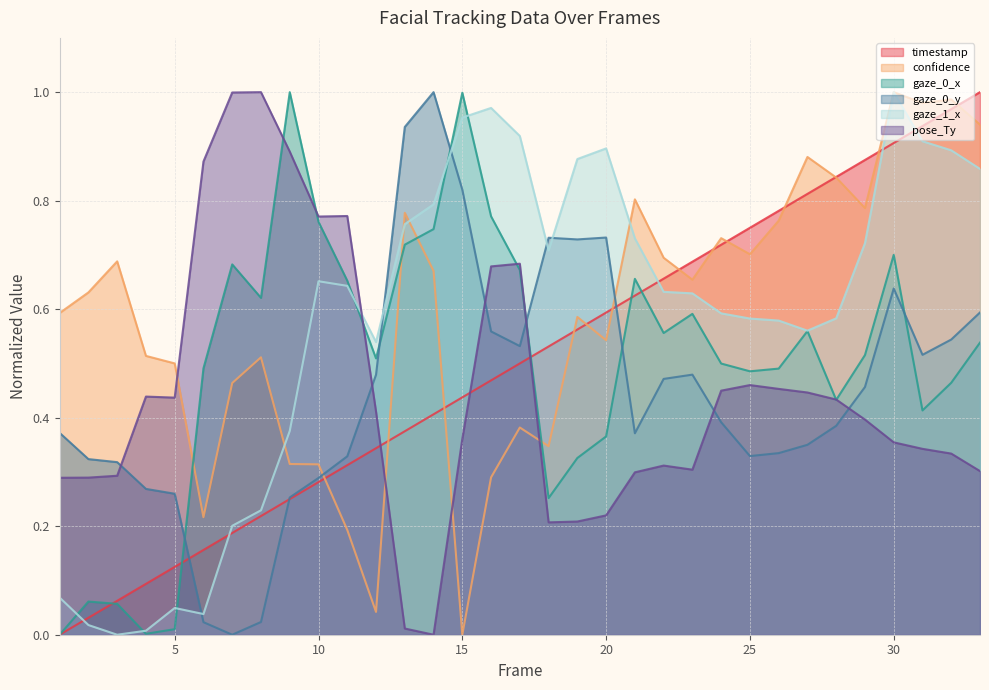

Reading right to left, what are all the values shown in this chart?

timestamp: 33=1.0	32=1.0	31=0.9	30=0.9	29=0.9	28=0.8	27=0.8	26=0.8	25=0.8	24=0.7	23=0.7	22=0.7	21=0.6	20=0.6	19=0.6	18=0.5	17=0.5	16=0.5	15=0.4	14=0.4	13=0.4	12=0.3	11=0.3	10=0.3	9=0.3	8=0.2	7=0.2	6=0.2	5=0.1	4=0.1	3=0.1	2=0.0	1=0.0
confidence: 33=0.9	32=1.0	31=1.0	30=1.0	29=0.8	28=0.8	27=0.9	26=0.8	25=0.7	24=0.7	23=0.7	22=0.7	21=0.8	20=0.5	19=0.6	18=0.3	17=0.4	16=0.3	15=0.0	14=0.7	13=0.8	12=0.0	11=0.2	10=0.3	9=0.3	8=0.5	7=0.5	6=0.2	5=0.5	4=0.5	3=0.7	2=0.6	1=0.6
gaze_0_x: 33=0.5	32=0.5	31=0.4	30=0.7	29=0.5	28=0.4	27=0.6	26=0.5	25=0.5	24=0.5	23=0.6	22=0.6	21=0.7	20=0.4	19=0.3	18=0.3	17=0.7	16=0.8	15=1.0	14=0.7	13=0.7	12=0.5	11=0.7	10=0.8	9=1.0	8=0.6	7=0.7	6=0.5	5=0.0	4=0.0	3=0.1	2=0.1	1=0.0
gaze_0_y: 33=0.6	32=0.5	31=0.5	30=0.6	29=0.5	28=0.4	27=0.4	26=0.3	25=0.3	24=0.4	23=0.5	22=0.5	21=0.4	20=0.7	19=0.7	18=0.7	17=0.5	16=0.6	15=0.8	14=1.0	13=0.9	12=0.5	11=0.3	10=0.3	9=0.3	8=0.0	7=0.0	6=0.0	5=0.3	4=0.3	3=0.3	2=0.3	1=0.4
gaze_1_x: 33=0.9	32=0.9	31=0.9	30=1.0	29=0.7	28=0.6	27=0.6	26=0.6	25=0.6	24=0.6	23=0.6	22=0.6	21=0.7	20=0.9	19=0.9	18=0.7	17=0.9	16=1.0	15=1.0	14=0.8	13=0.8	12=0.5	11=0.6	10=0.7	9=0.4	8=0.2	7=0.2	6=0.0	5=0.0	4=0.0	3=0.0	2=0.0	1=0.1
pose_Ty: 33=0.3	32=0.3	31=0.3	30=0.4	29=0.4	28=0.4	27=0.4	26=0.5	25=0.5	24=0.4	23=0.3	22=0.3	21=0.3	20=0.2	19=0.2	18=0.2	17=0.7	16=0.7	15=0.4	14=0.0	13=0.0	12=0.4	11=0.8	10=0.8	9=0.9	8=1.0	7=1.0	6=0.9	5=0.4	4=0.4	3=0.3	2=0.3	1=0.3